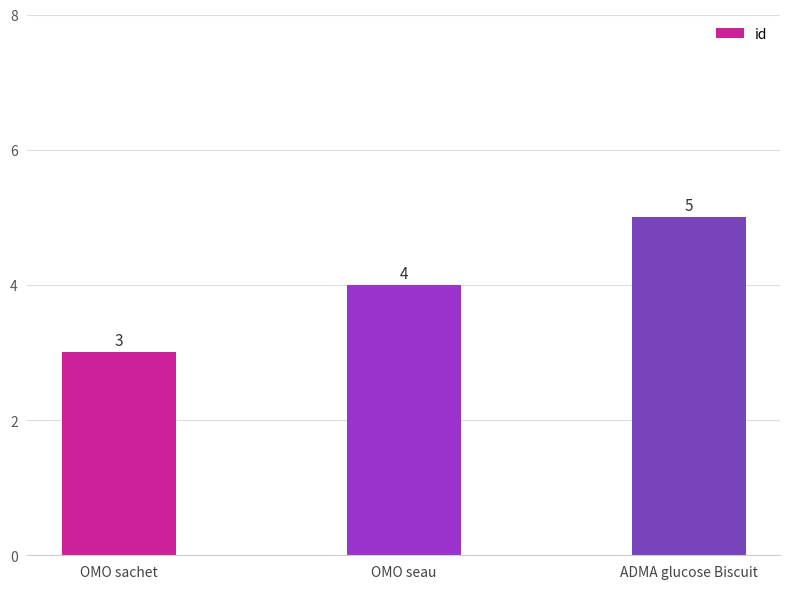

Rank the categories by value from lowest to highest.

OMO sachet, OMO seau, ADMA glucose Biscuit